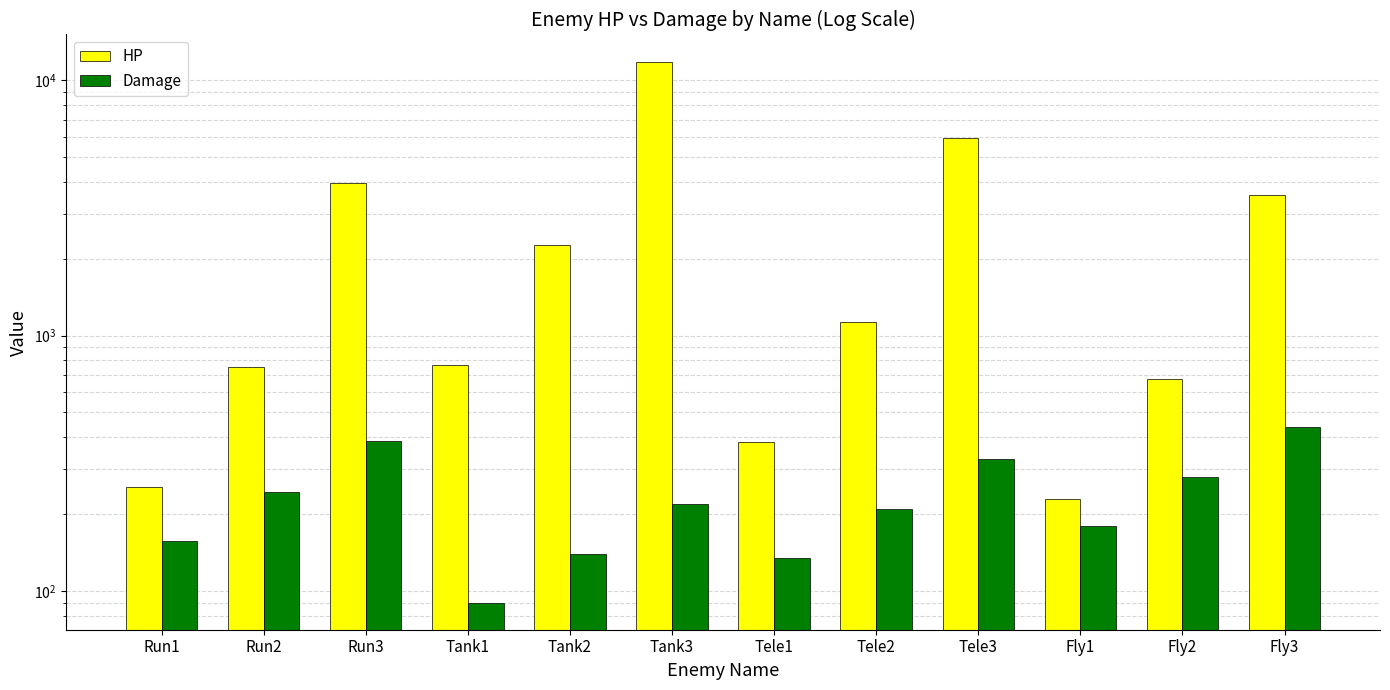

Which series changed the most between Tank2 and Tele1?

HP